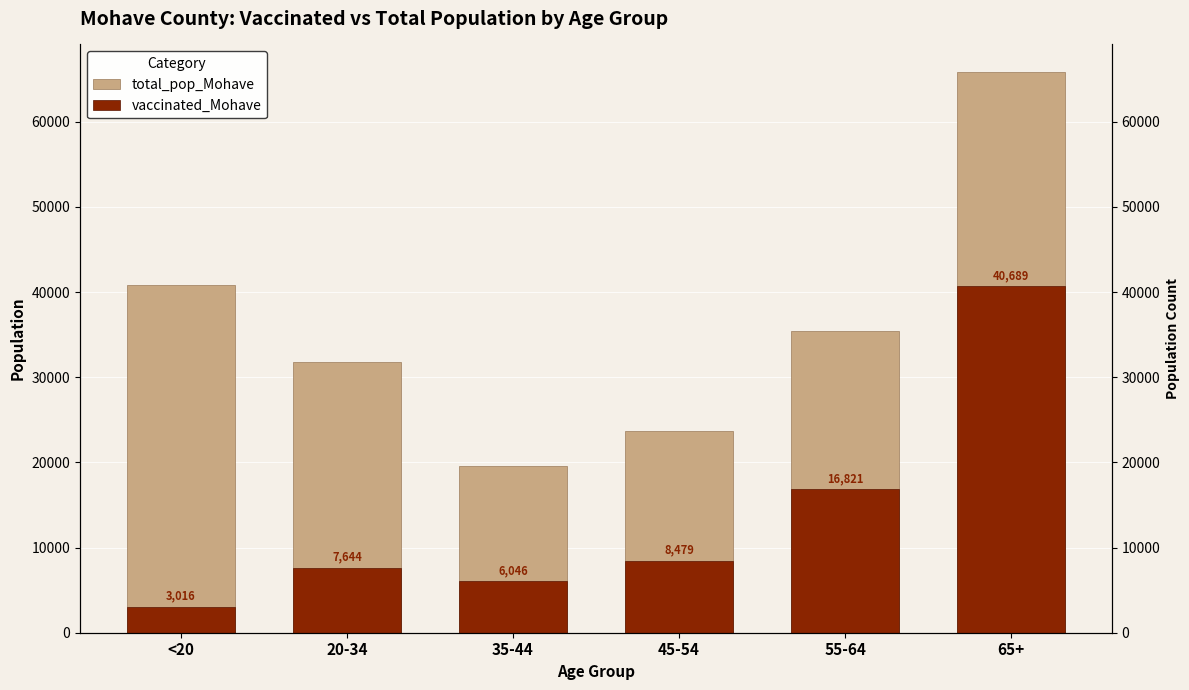

Read the total_pop_Mohave value at 35-44, to the nearest 100.

19600